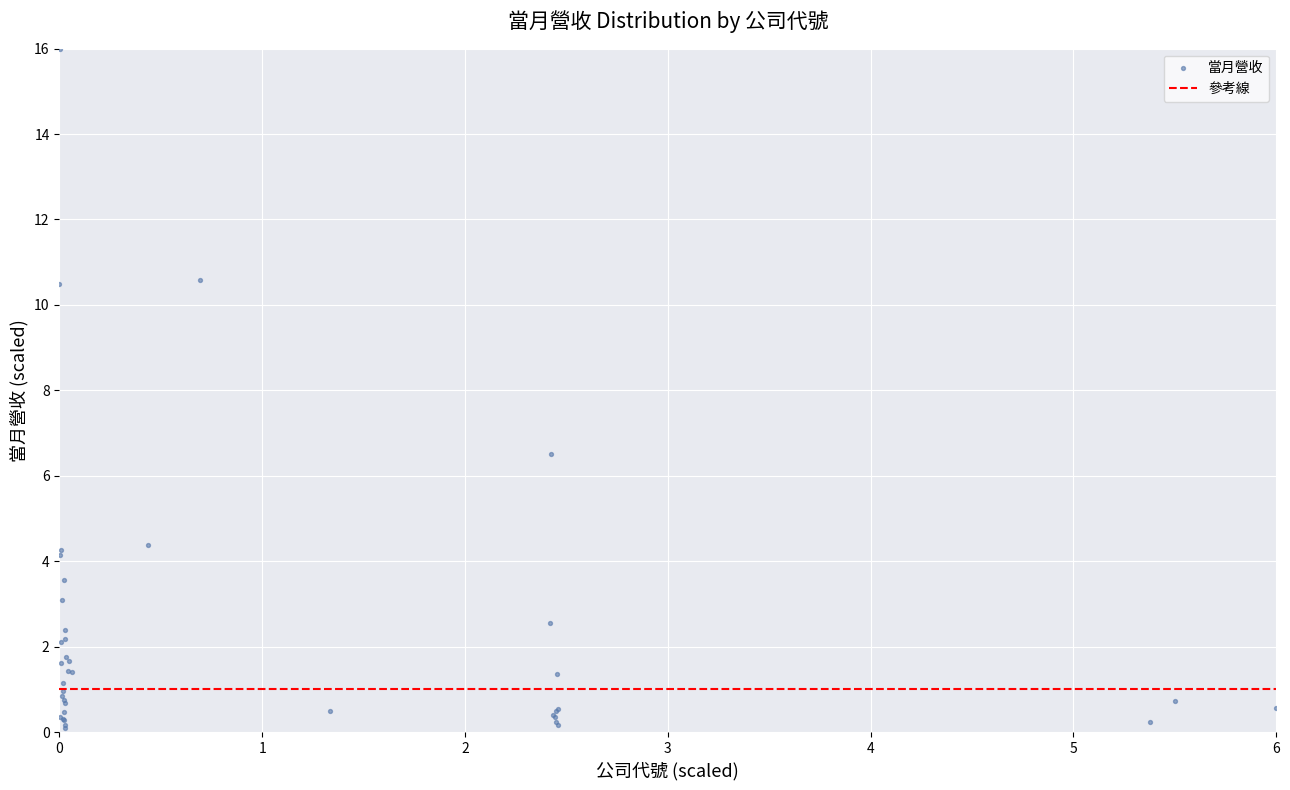

What Y value in the scatter plot is closest to 8?

6.5